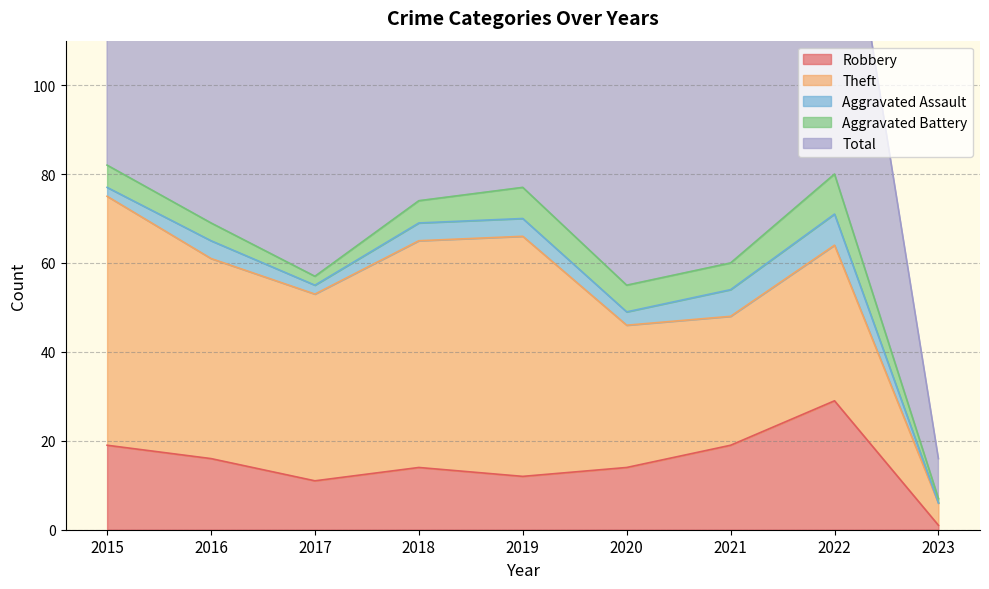

What is the maximum value for Robbery?

29